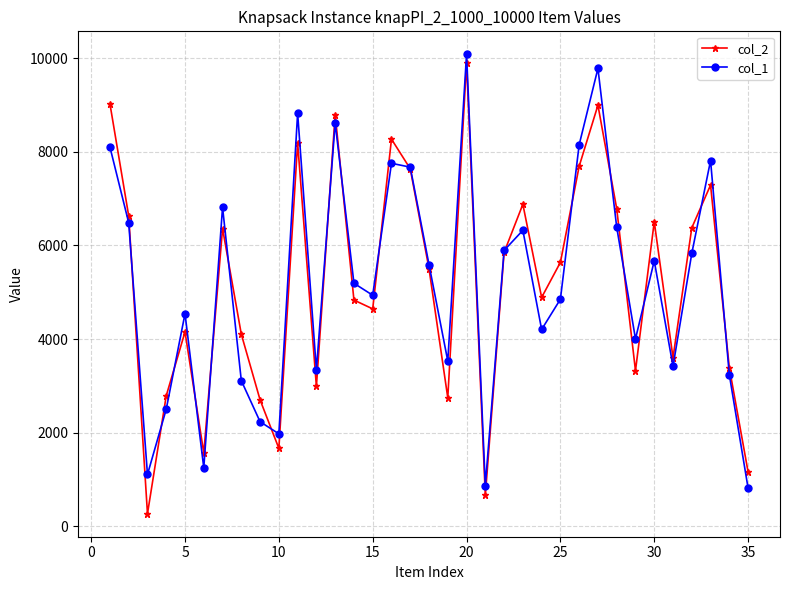

What is the value of the col_1 point at the 15th from the left?

4937